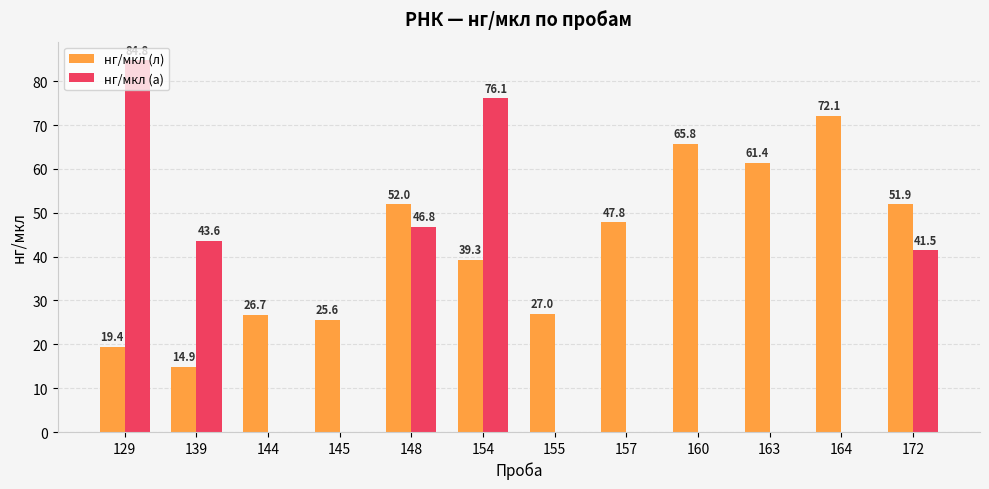

At which category does the chart reach its peak across all series?

129